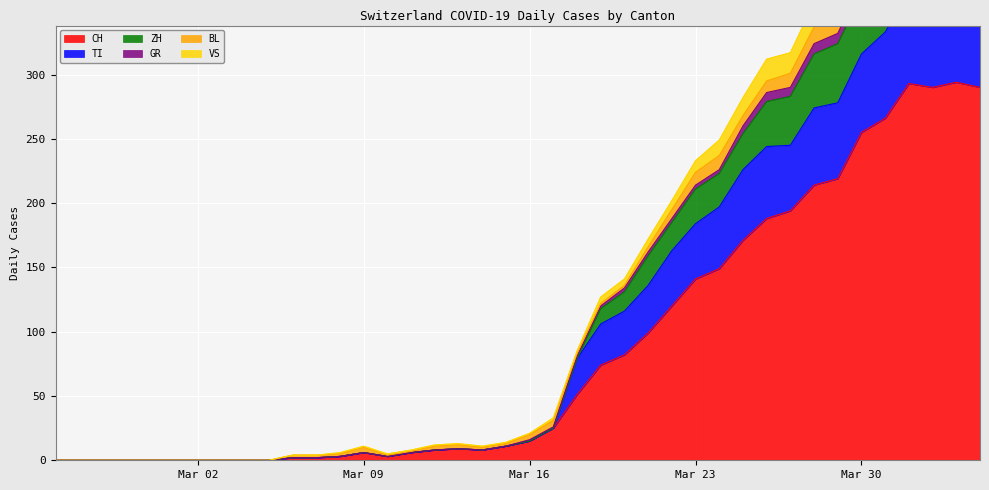

How many data points in VS are less than 16?

20